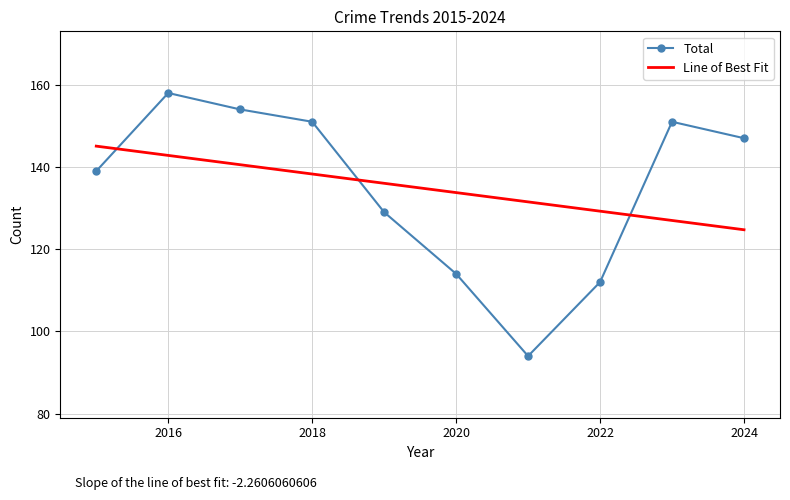

What is the smallest value displayed?

94.0